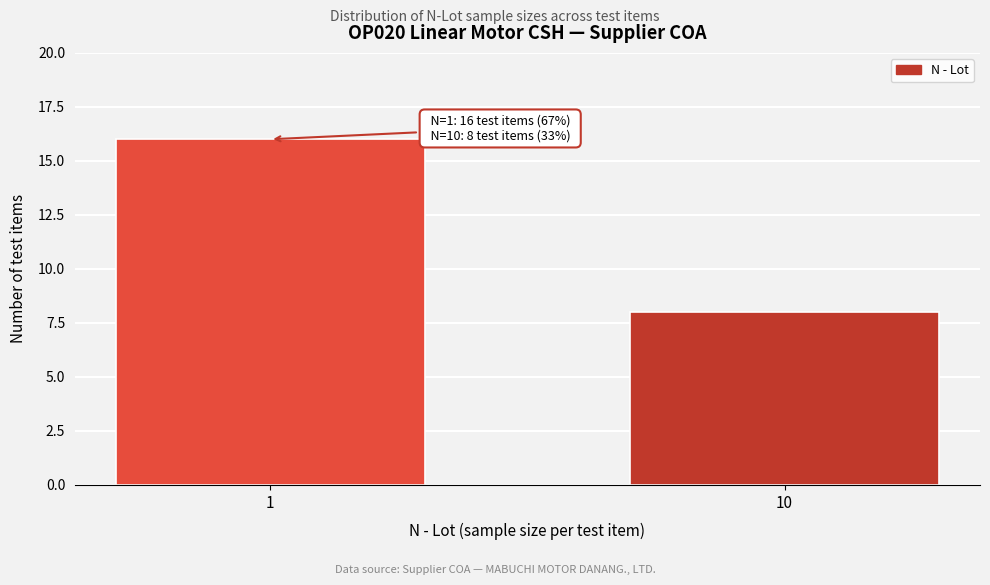

Reading left to right, list all the values displayed in this chart.

16	8